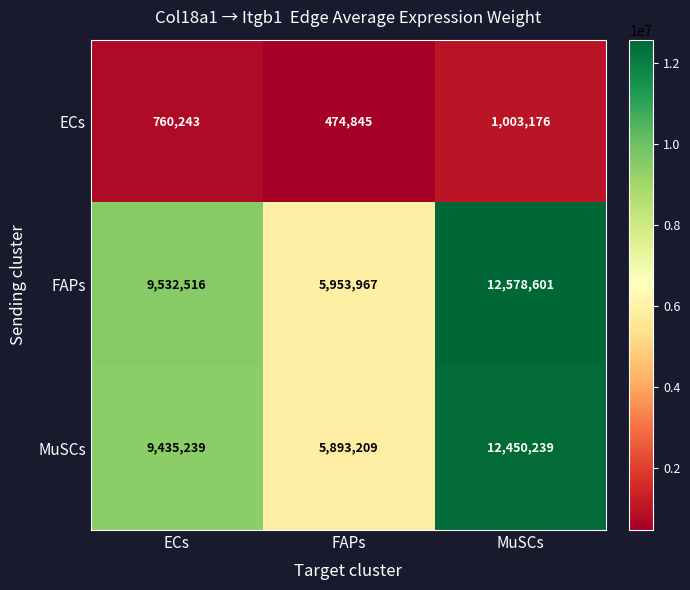

Which series has the widest spread of values?

FAPs